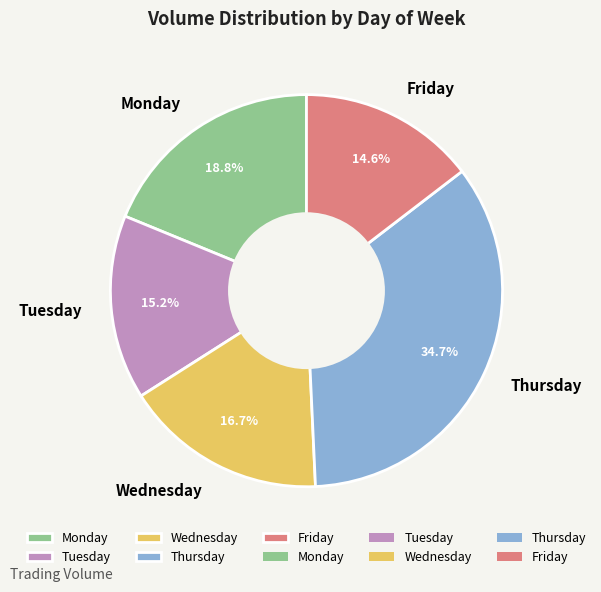

Which category has the smallest portion of the pie?

Friday